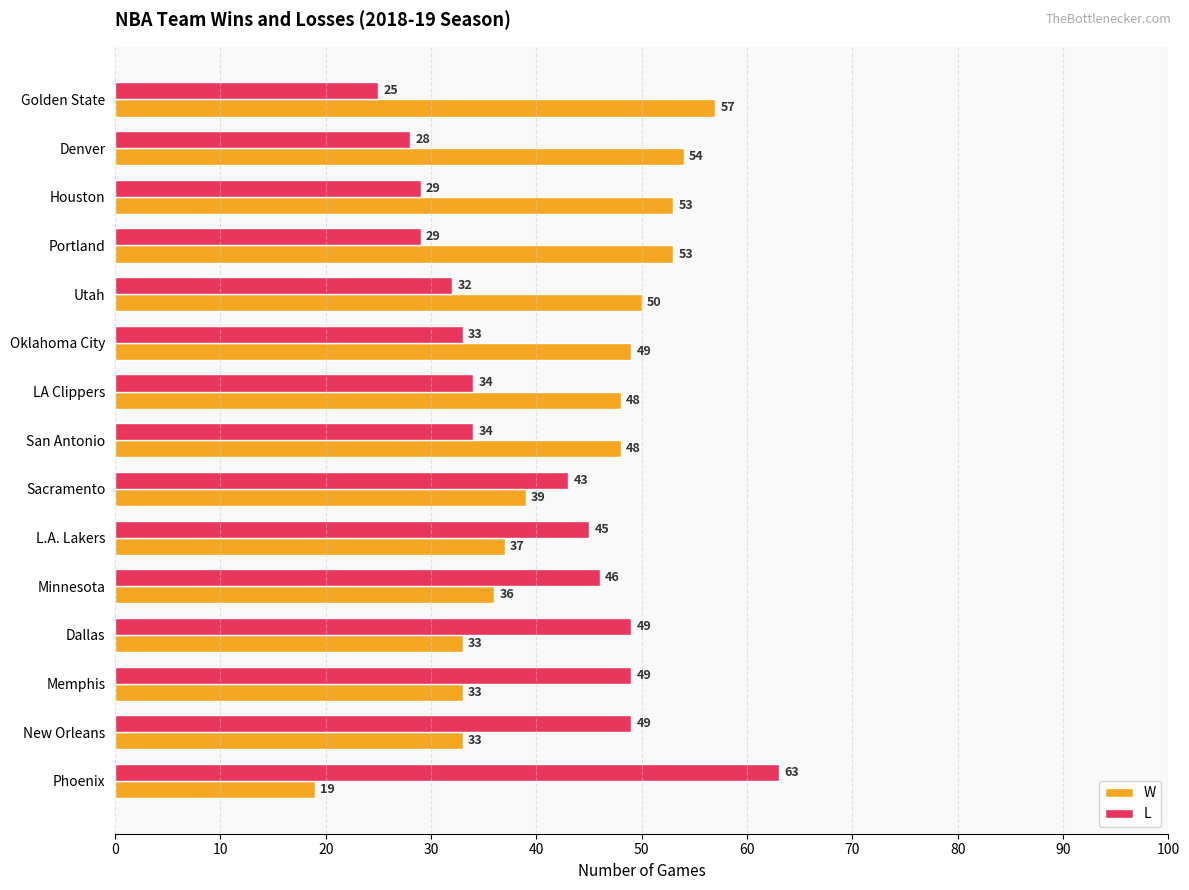

Is the value of L at San Antonio greater than the value of W at LA Clippers?

No